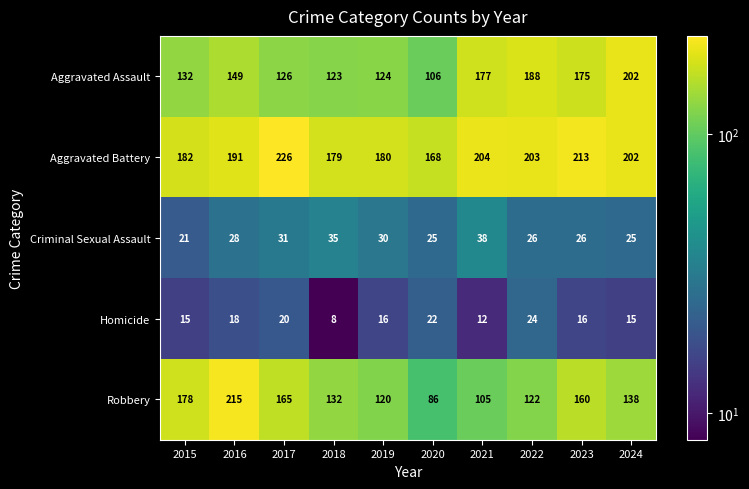

What is the minimum value for Robbery?

86